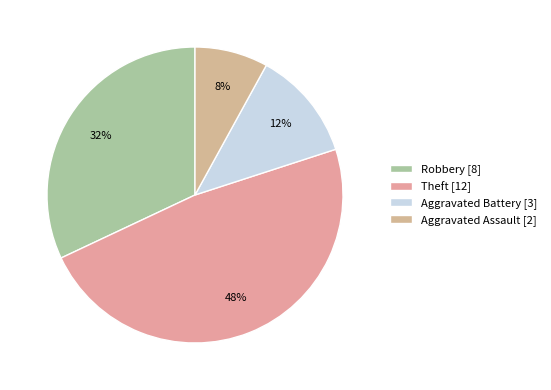

Rank the categories by value from highest to lowest.

Theft [12], Robbery [8], Aggravated Battery [3], Aggravated Assault [2]